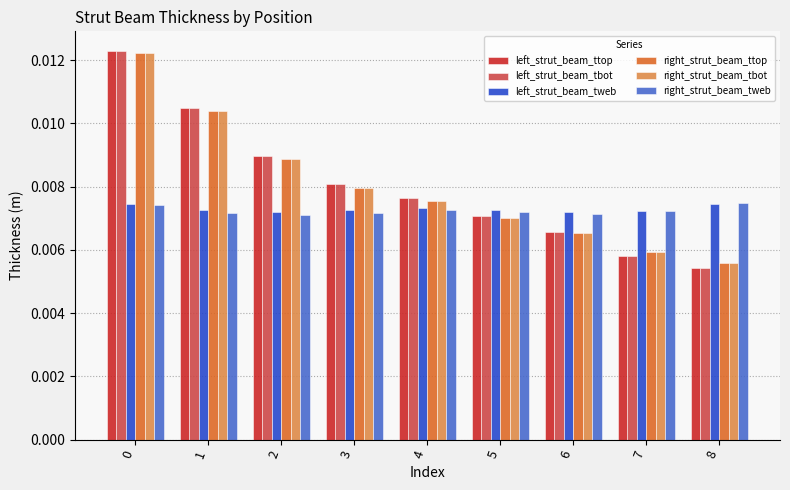

Is the value of right_strut_beam_tbot at 6 greater than the value of left_strut_beam_tbot at 0?

No